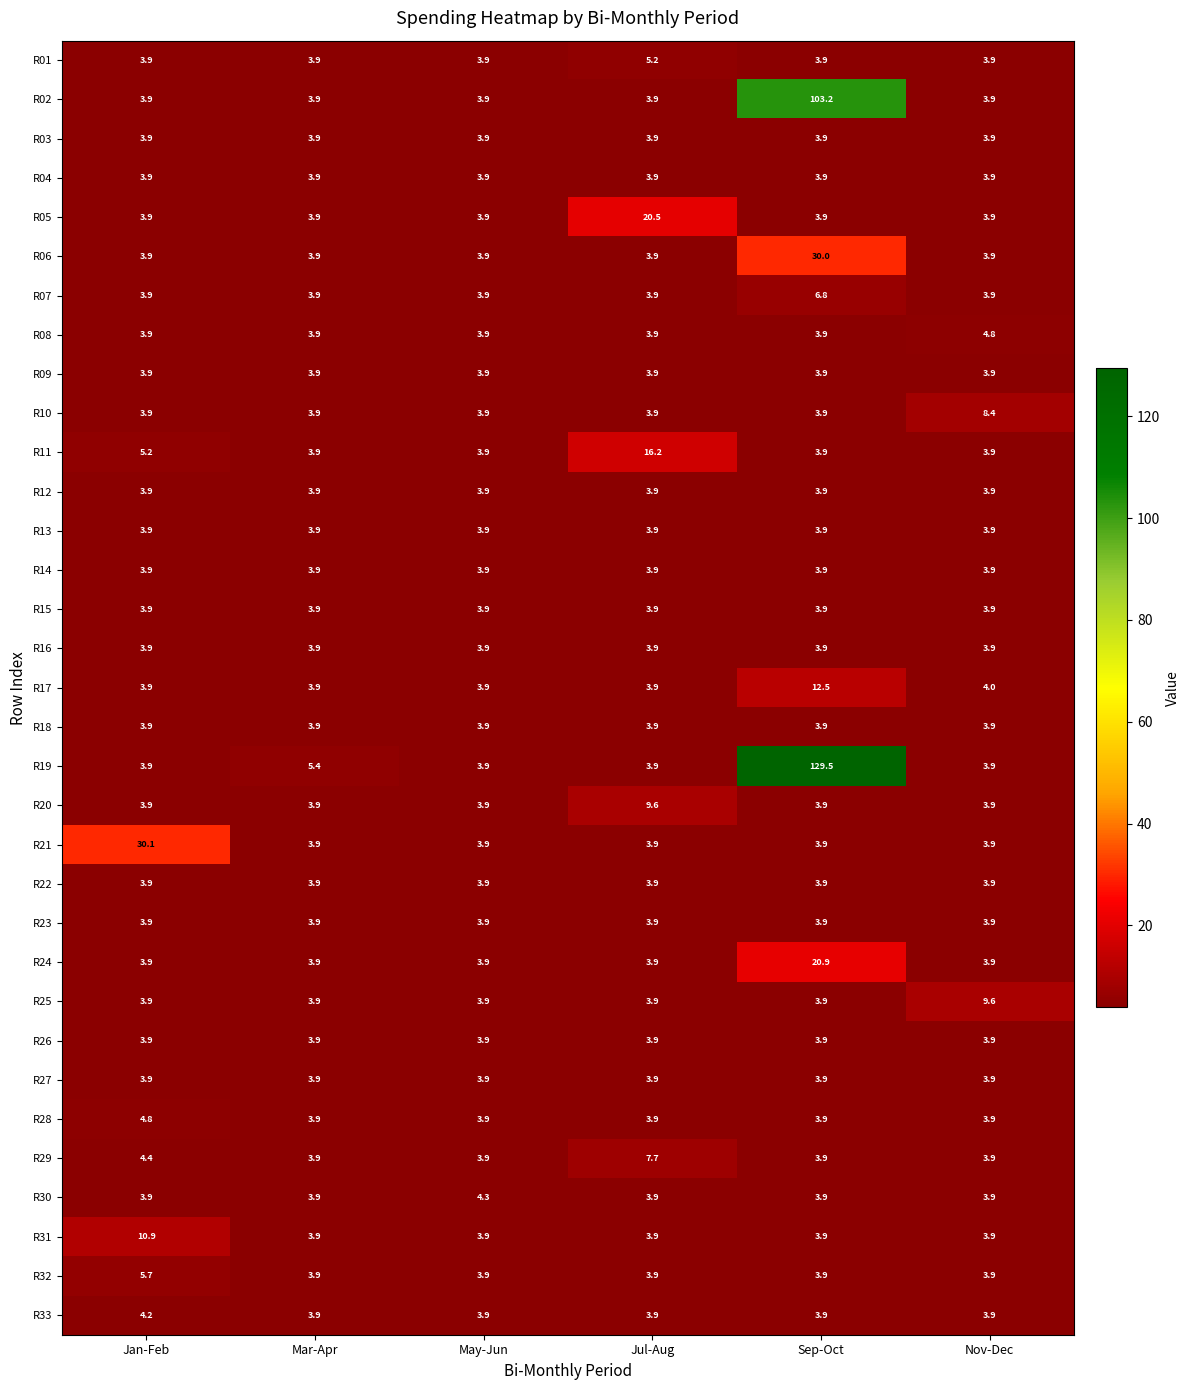

What is the lowest value of the R02 series?

3.9